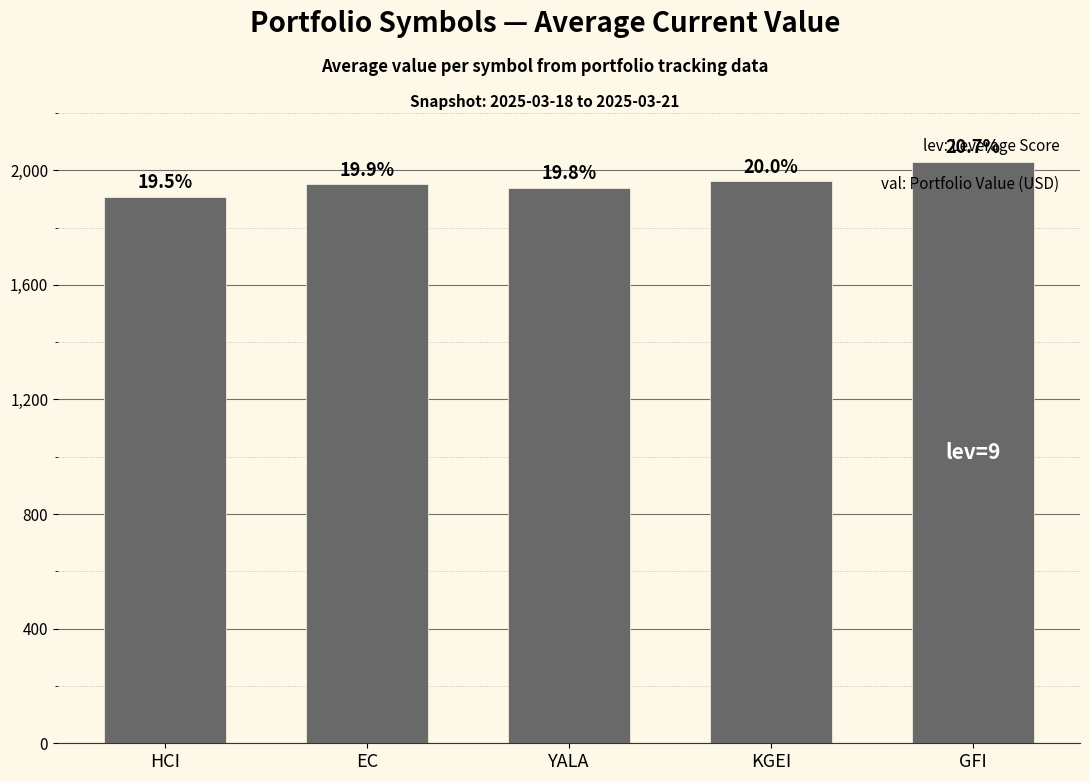

Are the bars horizontal?

No